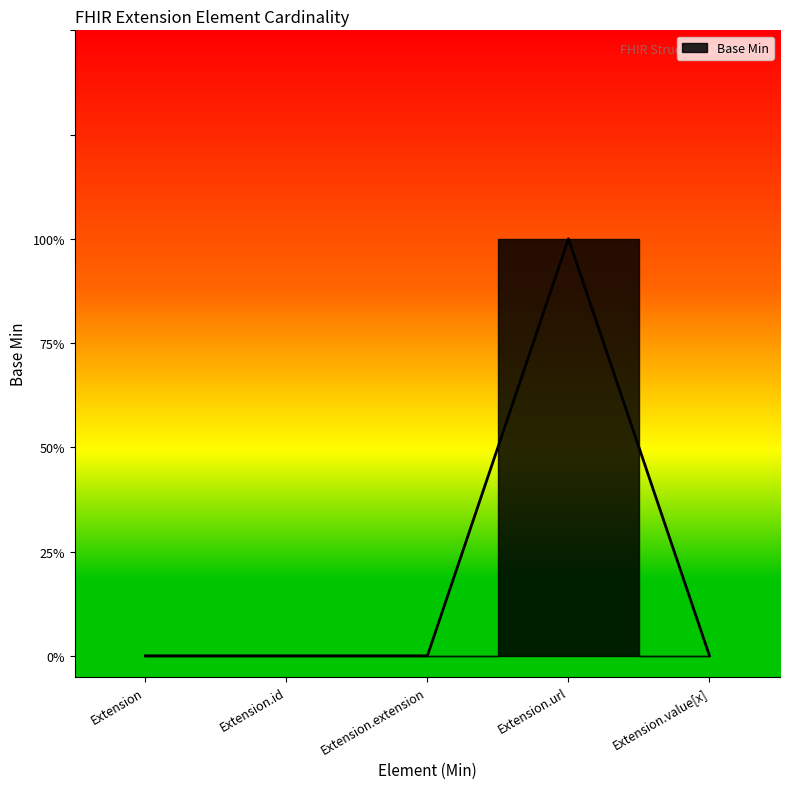

What is the maximum value shown in the chart?

1